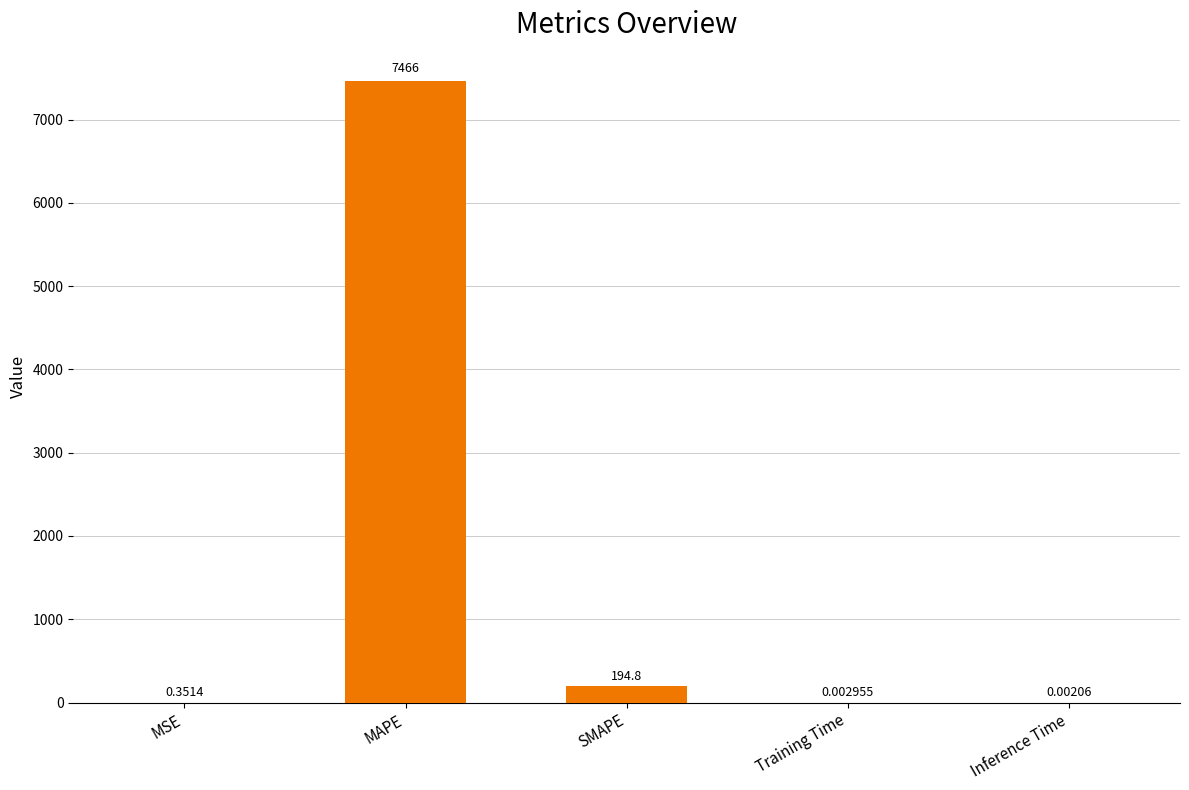

Which label corresponds to the largest value in the chart?

MAPE